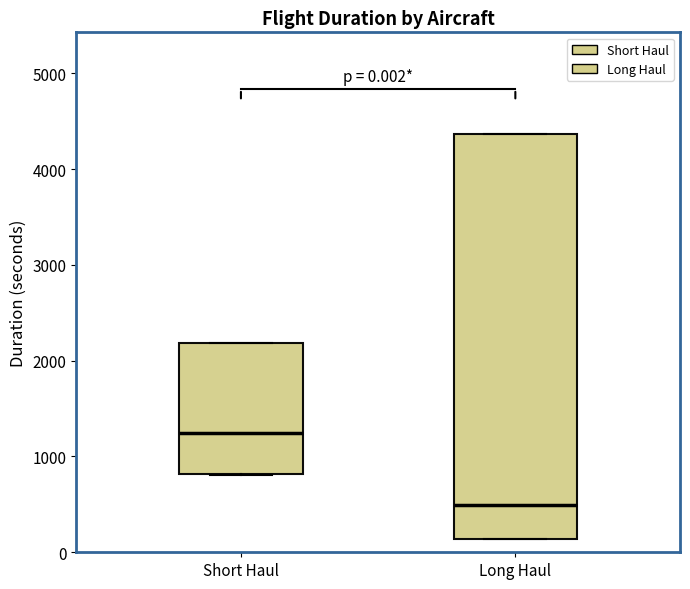

Which box has the lowest median line?

Long Haul